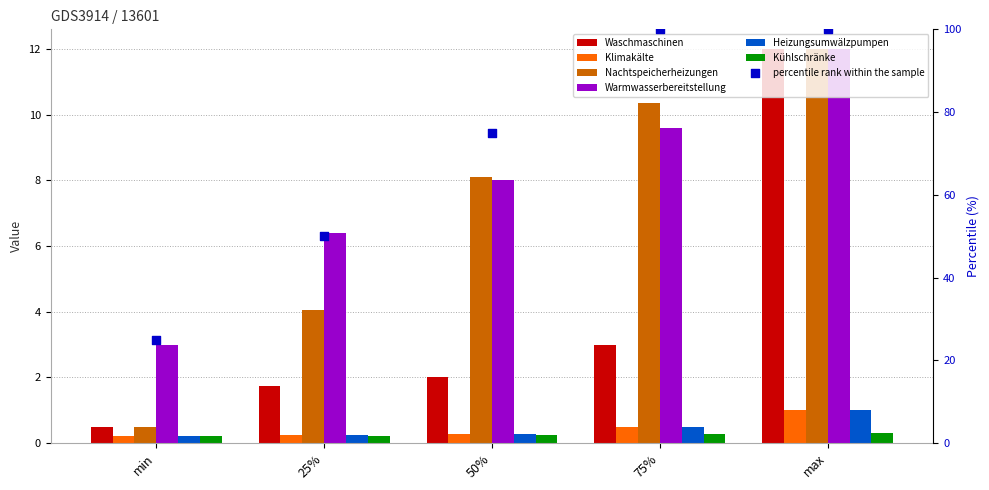

Which series has the largest Y range (max minus min)?

Waschmaschinen